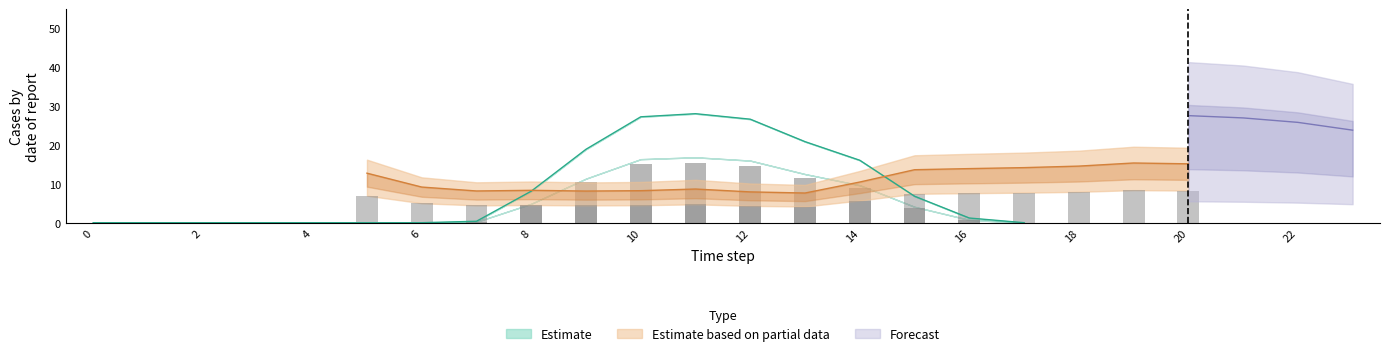

Is it true that Estimate equals 16.1 at 14?

True